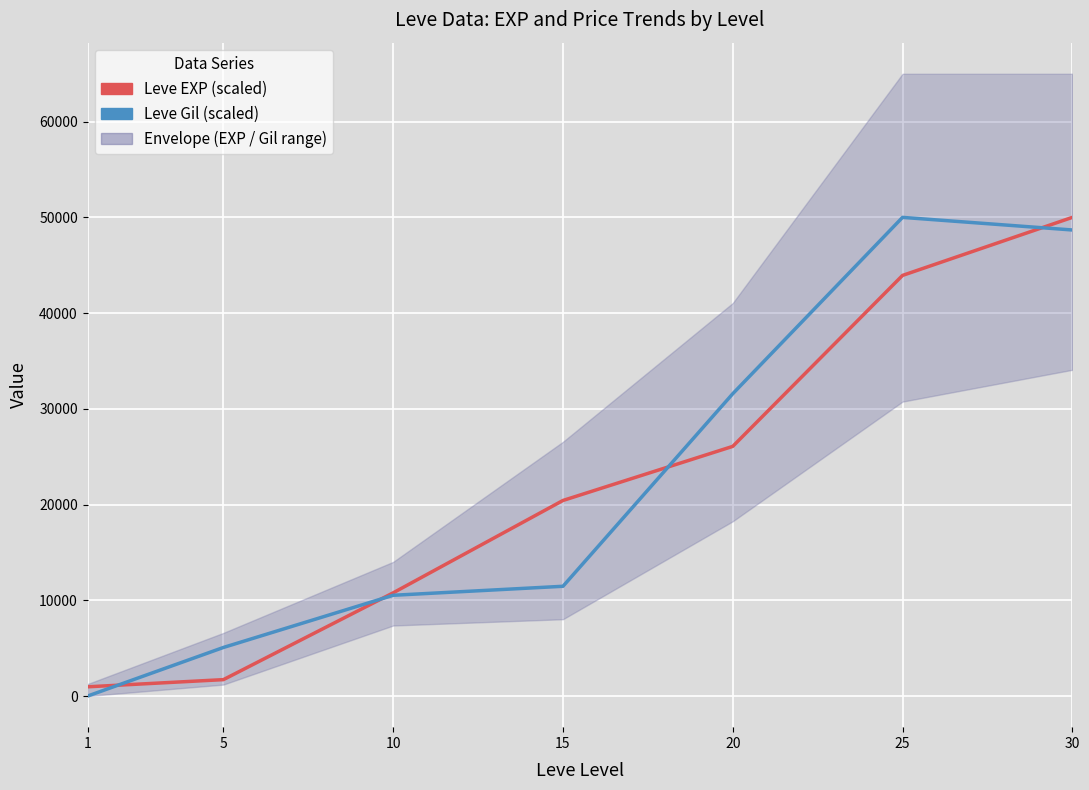

At 15, list the series in order from smallest to largest.

Leve Gil (scaled), Leve EXP (scaled)